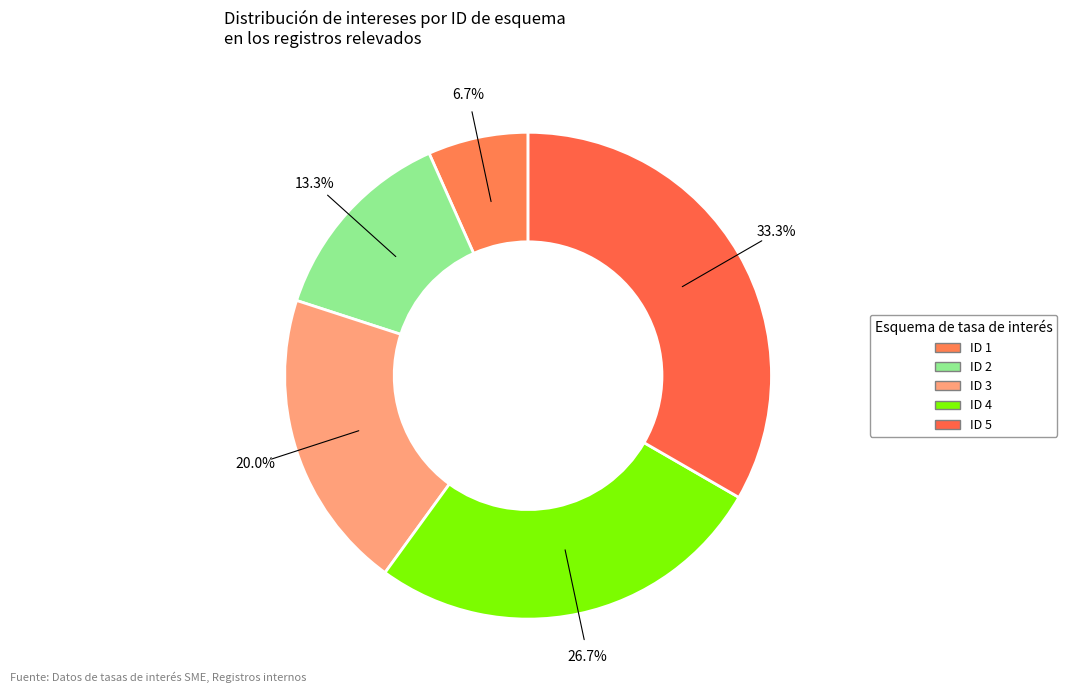

What percentage is NOT represented by ID 1?

93.3%